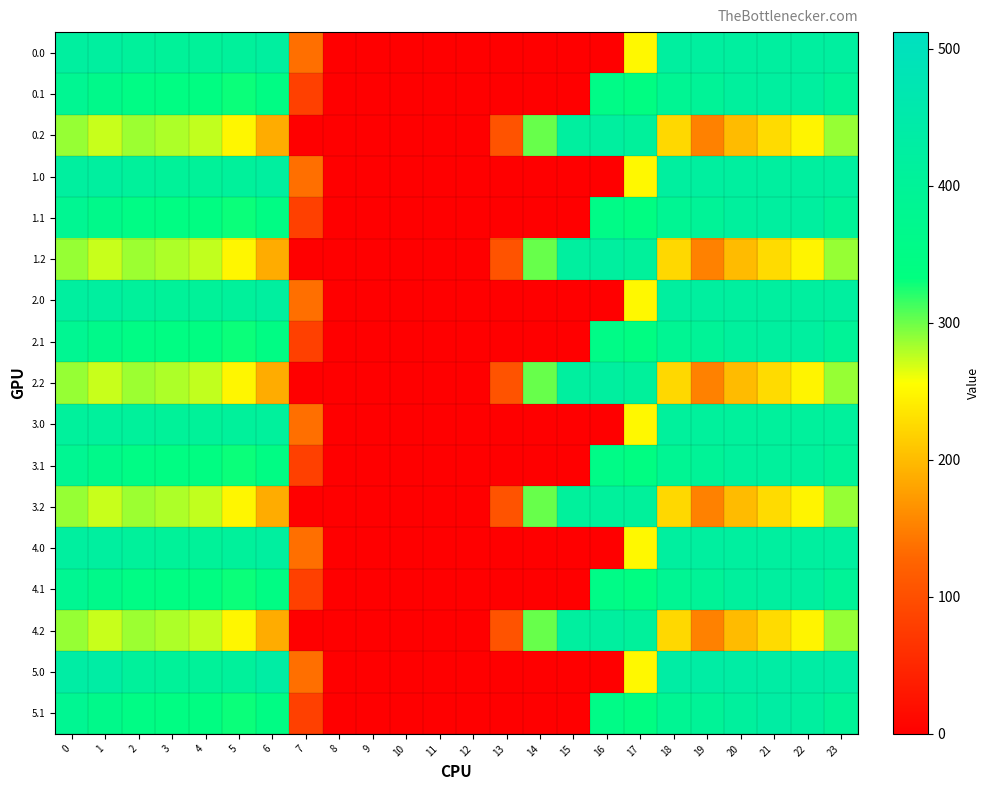

Reading left to right, what are all the values shown in this chart?

0.0: 0=420.0	1=420.0	2=410.3	3=404.4	4=404.9	5=410.8	6=420.0	7=136.4	8=0.0	9=0.0	10=0.0	11=0.0	12=0.0	13=0.0	14=0.0	15=0.0	16=0.0	17=250.3	18=420.0	19=420.0	20=420.0	21=420.0	22=420.0	23=420.0
0.1: 0=384.6	1=361.1	2=347.9	3=342.7	4=339.6	5=329.5	6=345.2	7=81.6	8=0.0	9=0.0	10=0.0	11=0.0	12=0.0	13=0.0	14=0.0	15=0.0	16=353.7	17=340.1	18=388.5	19=399.7	20=414.5	21=420.0	22=419.9	23=399.4
0.2: 0=287.1	1=272.7	2=285.5	3=281.0	4=274.4	5=248.1	6=187.1	7=0.0	8=0.0	9=0.0	10=0.0	11=0.0	12=0.0	13=104.4	14=301.9	15=420.0	16=420.0	17=409.5	18=223.1	19=151.1	20=199.2	21=226.4	22=247.4	23=287.5
1.0: 0=420.0	1=420.0	2=410.3	3=404.4	4=404.9	5=410.8	6=420.0	7=136.4	8=0.0	9=0.0	10=0.0	11=0.0	12=0.0	13=0.0	14=0.0	15=0.0	16=0.0	17=250.3	18=420.0	19=420.0	20=420.0	21=420.0	22=420.0	23=420.0
1.1: 0=384.6	1=361.1	2=347.9	3=342.7	4=339.6	5=329.5	6=345.2	7=81.6	8=0.0	9=0.0	10=0.0	11=0.0	12=0.0	13=0.0	14=0.0	15=0.0	16=353.7	17=340.1	18=388.5	19=399.7	20=414.5	21=420.0	22=419.9	23=399.4
1.2: 0=287.1	1=272.7	2=285.5	3=281.0	4=274.4	5=248.1	6=187.1	7=0.0	8=0.0	9=0.0	10=0.0	11=0.0	12=0.0	13=104.4	14=301.9	15=420.0	16=420.0	17=409.5	18=223.1	19=151.1	20=199.2	21=226.4	22=247.4	23=287.5
2.0: 0=420.0	1=420.0	2=410.3	3=404.4	4=404.9	5=410.8	6=420.0	7=136.4	8=0.0	9=0.0	10=0.0	11=0.0	12=0.0	13=0.0	14=0.0	15=0.0	16=0.0	17=250.3	18=420.0	19=420.0	20=420.0	21=420.0	22=420.0	23=420.0
2.1: 0=384.6	1=361.1	2=347.9	3=342.7	4=339.6	5=329.5	6=345.2	7=81.6	8=0.0	9=0.0	10=0.0	11=0.0	12=0.0	13=0.0	14=0.0	15=0.0	16=353.7	17=340.1	18=388.5	19=399.7	20=414.5	21=420.0	22=419.9	23=399.4
2.2: 0=287.1	1=272.7	2=285.5	3=281.0	4=274.4	5=248.1	6=187.1	7=0.0	8=0.0	9=0.0	10=0.0	11=0.0	12=0.0	13=104.4	14=301.9	15=420.0	16=420.0	17=409.5	18=223.1	19=151.1	20=199.2	21=226.4	22=247.4	23=287.5
3.0: 0=411.0	1=411.0	2=410.3	3=404.4	4=404.9	5=410.8	6=411.0	7=136.4	8=0.0	9=0.0	10=0.0	11=0.0	12=0.0	13=0.0	14=0.0	15=0.0	16=0.0	17=250.3	18=411.0	19=411.0	20=411.0	21=411.0	22=411.0	23=411.0
3.1: 0=384.6	1=361.1	2=347.9	3=342.7	4=339.6	5=329.5	6=345.2	7=81.6	8=0.0	9=0.0	10=0.0	11=0.0	12=0.0	13=0.0	14=0.0	15=0.0	16=353.7	17=340.1	18=388.5	19=399.7	20=411.0	21=411.0	22=411.0	23=399.4
3.2: 0=287.1	1=272.7	2=285.5	3=281.0	4=274.4	5=248.1	6=187.1	7=0.0	8=0.0	9=0.0	10=0.0	11=0.0	12=0.0	13=104.4	14=301.9	15=411.0	16=411.0	17=409.5	18=223.1	19=151.1	20=199.2	21=226.4	22=247.4	23=287.5
4.0: 0=420.0	1=420.0	2=410.3	3=404.4	4=404.9	5=410.8	6=420.0	7=136.4	8=0.0	9=0.0	10=0.0	11=0.0	12=0.0	13=0.0	14=0.0	15=0.0	16=0.0	17=250.3	18=420.0	19=420.0	20=420.0	21=420.0	22=420.0	23=420.0
4.1: 0=384.6	1=361.1	2=347.9	3=342.7	4=339.6	5=329.5	6=345.2	7=81.6	8=0.0	9=0.0	10=0.0	11=0.0	12=0.0	13=0.0	14=0.0	15=0.0	16=353.7	17=340.1	18=388.5	19=399.7	20=414.5	21=420.0	22=419.9	23=399.4
4.2: 0=287.1	1=272.7	2=285.5	3=281.0	4=274.4	5=248.1	6=187.1	7=0.0	8=0.0	9=0.0	10=0.0	11=0.0	12=0.0	13=104.4	14=301.9	15=420.0	16=420.0	17=409.5	18=223.1	19=151.1	20=199.2	21=226.4	22=247.4	23=287.5
5.0: 0=433.0	1=433.0	2=410.3	3=404.4	4=404.9	5=410.8	6=433.0	7=136.4	8=0.0	9=0.0	10=0.0	11=0.0	12=0.0	13=0.0	14=0.0	15=0.0	16=0.0	17=250.3	18=433.0	19=433.0	20=433.0	21=433.0	22=433.0	23=433.0
5.1: 0=384.6	1=361.1	2=347.9	3=342.7	4=339.6	5=329.5	6=345.2	7=81.6	8=0.0	9=0.0	10=0.0	11=0.0	12=0.0	13=0.0	14=0.0	15=0.0	16=353.7	17=340.1	18=388.5	19=399.7	20=414.5	21=432.4	22=419.9	23=399.4